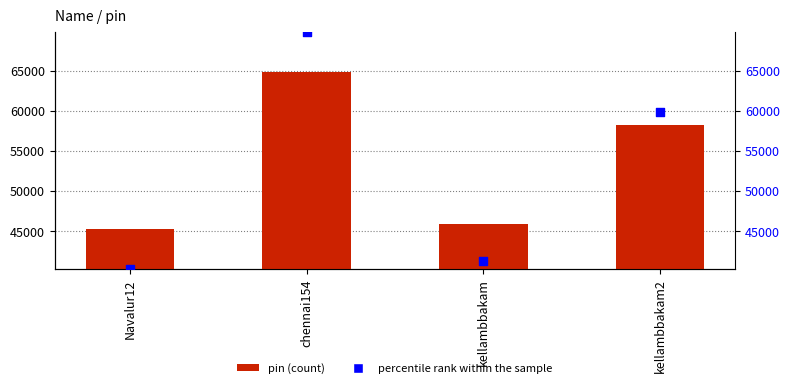

At which category is the sum across all series the highest?

chennai154